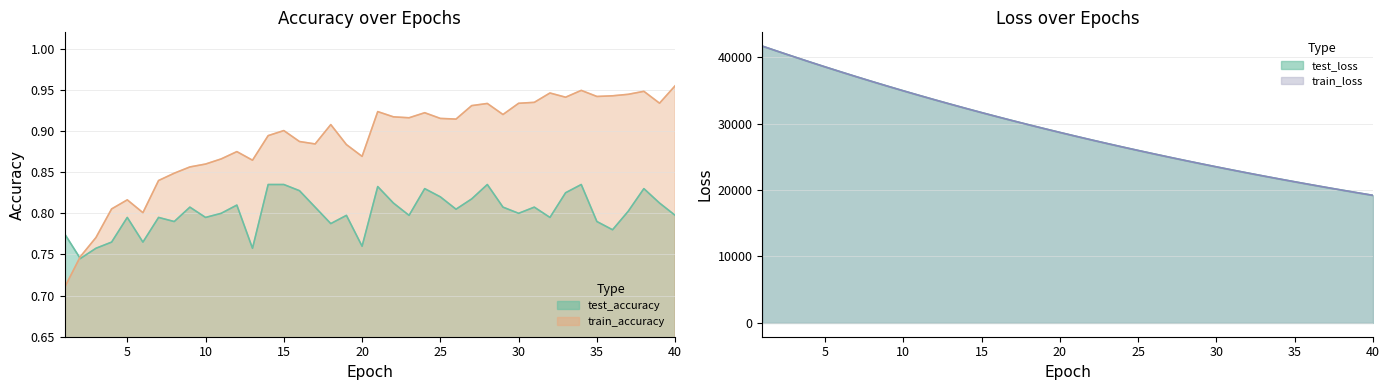

What is the value of the train_accuracy point at the 36th from the left?

0.9